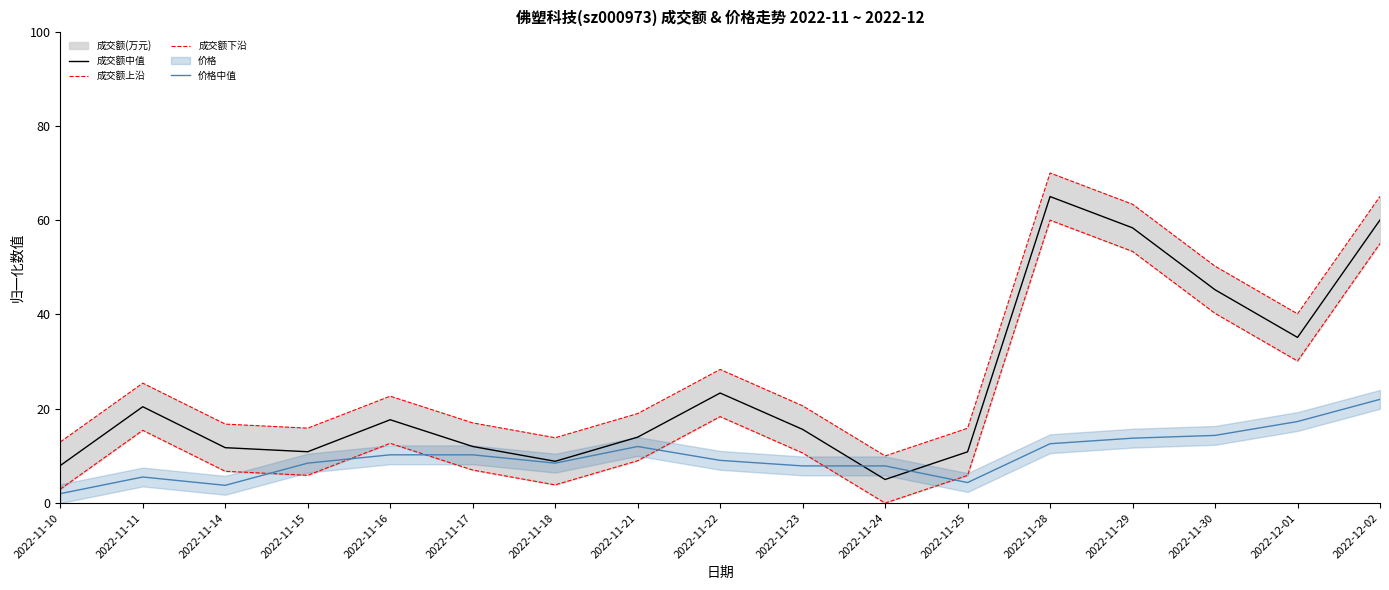

What is the value of the 成交额下沿 point at the 2nd from the left?

15.4